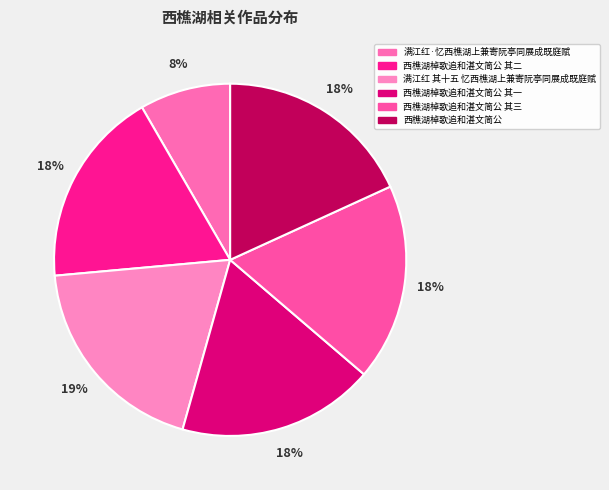

Count the number of slices in the pie.

6